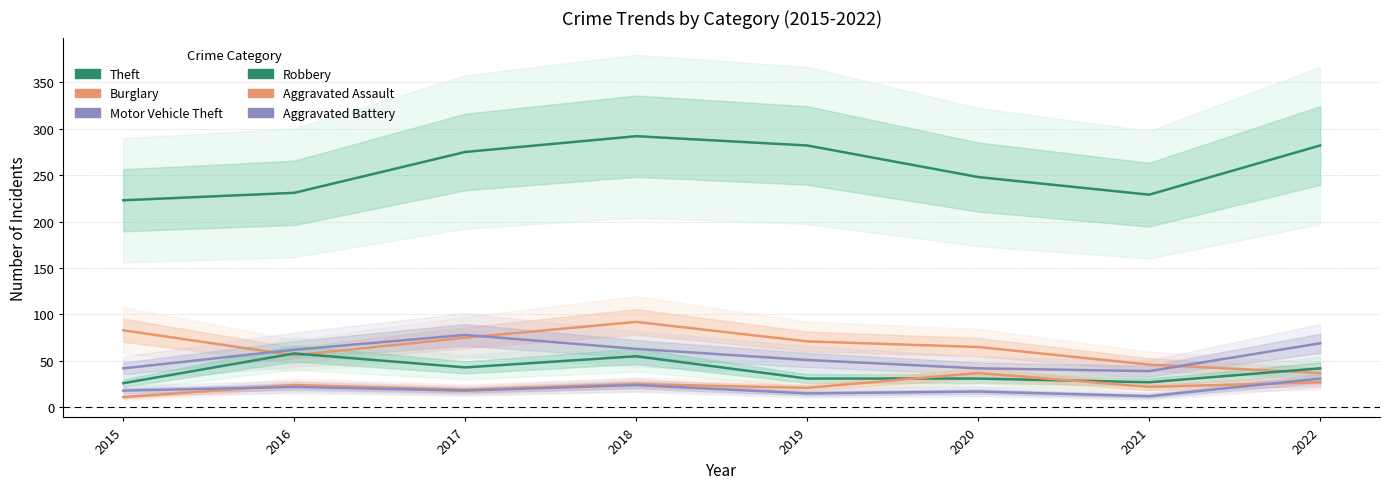

True or false: Motor Vehicle Theft and Aggravated Battery intersect in this chart.

False